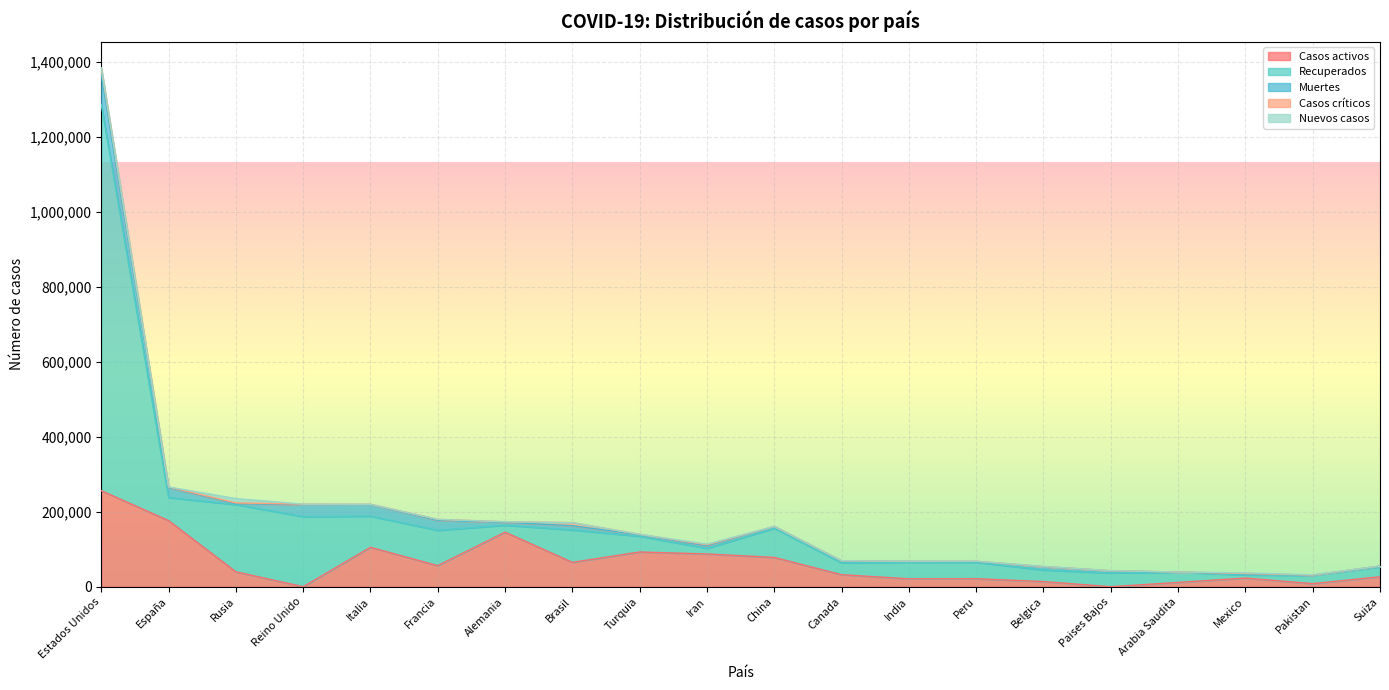

Read the Recuperados value at Iran, to the nearest 10.

15180